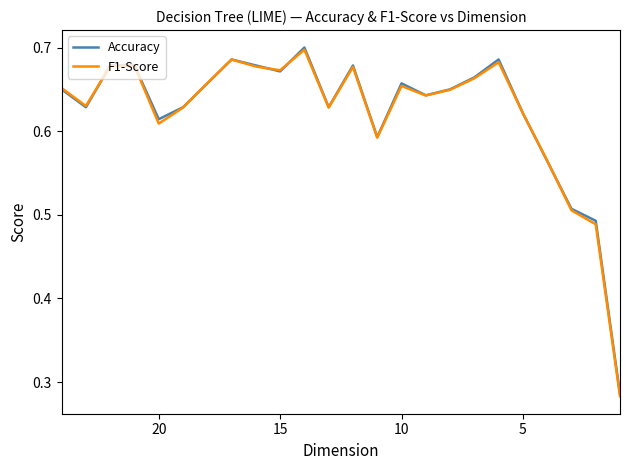

True or false: Accuracy has a value of 0.9 at 16.

False